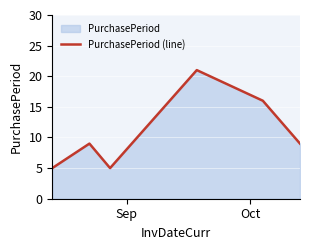

What is the difference between the second highest and second lowest values?

11